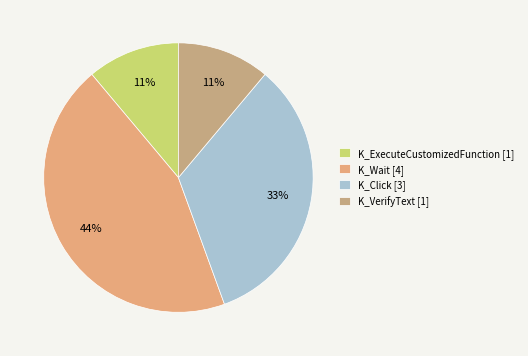

To the nearest percent, what is the combined percentage of K_VerifyText and K_Click?

44%